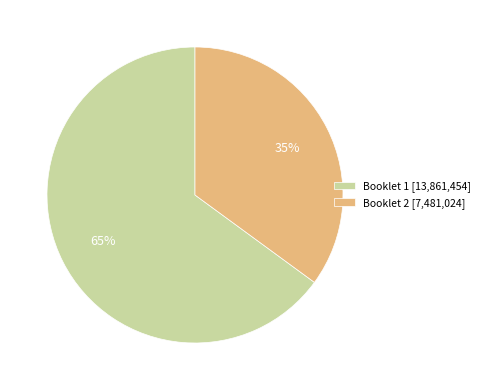

Which slice is the largest?

Booklet 1